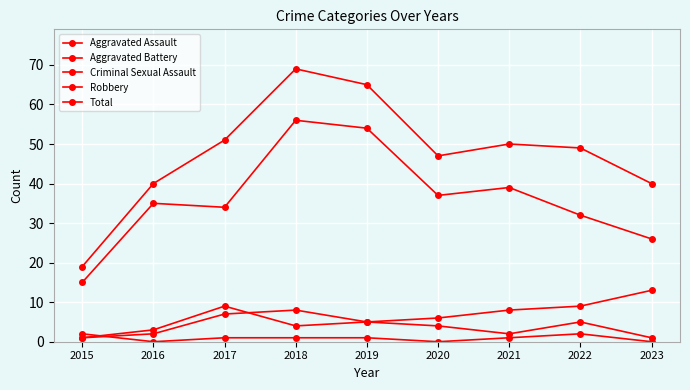

What is the difference between the maximum and minimum values in the Robbery series?

41